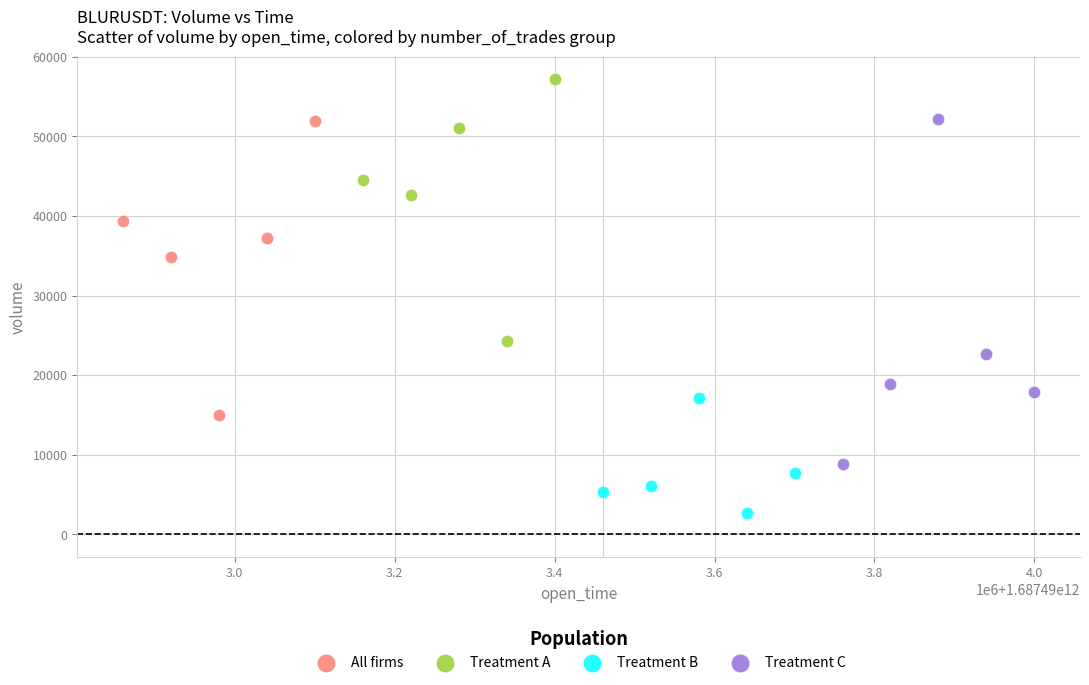

Which series reaches the maximum Y coordinate?

Treatment A